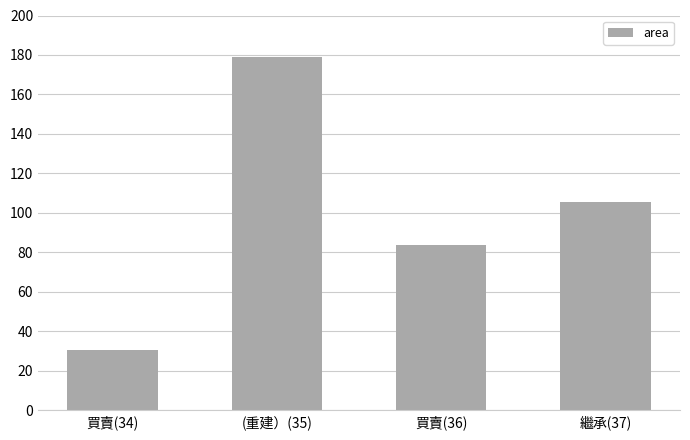

What is the smallest value displayed?

30.4